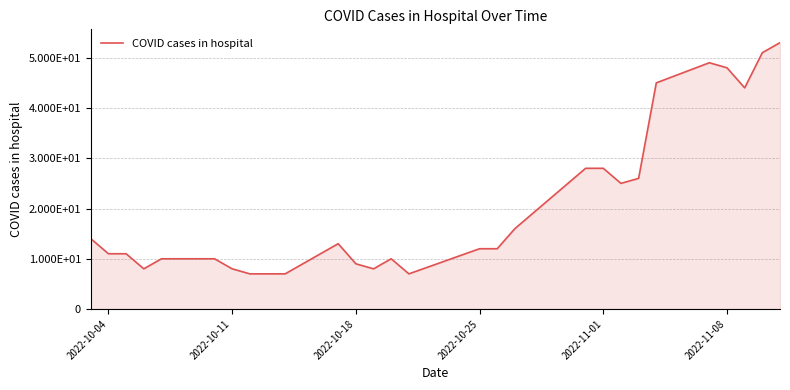

What is the maximum value shown in the chart?

53